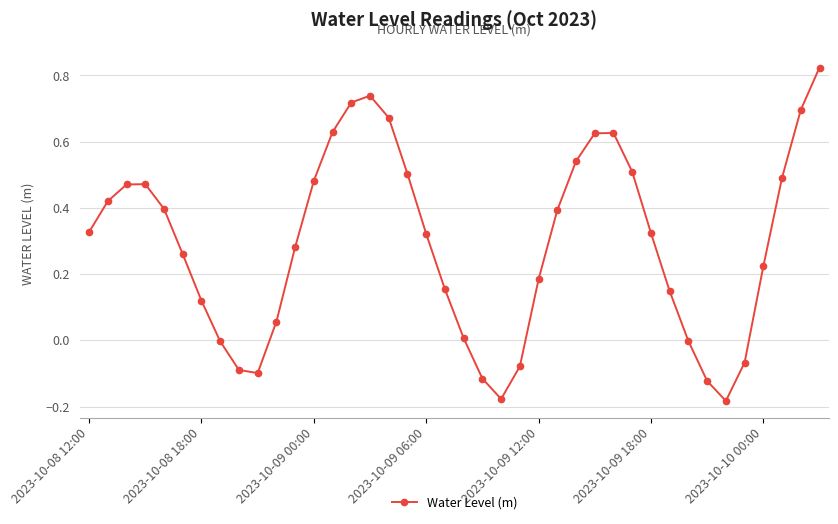

What is the difference between the maximum and minimum values?

1.0